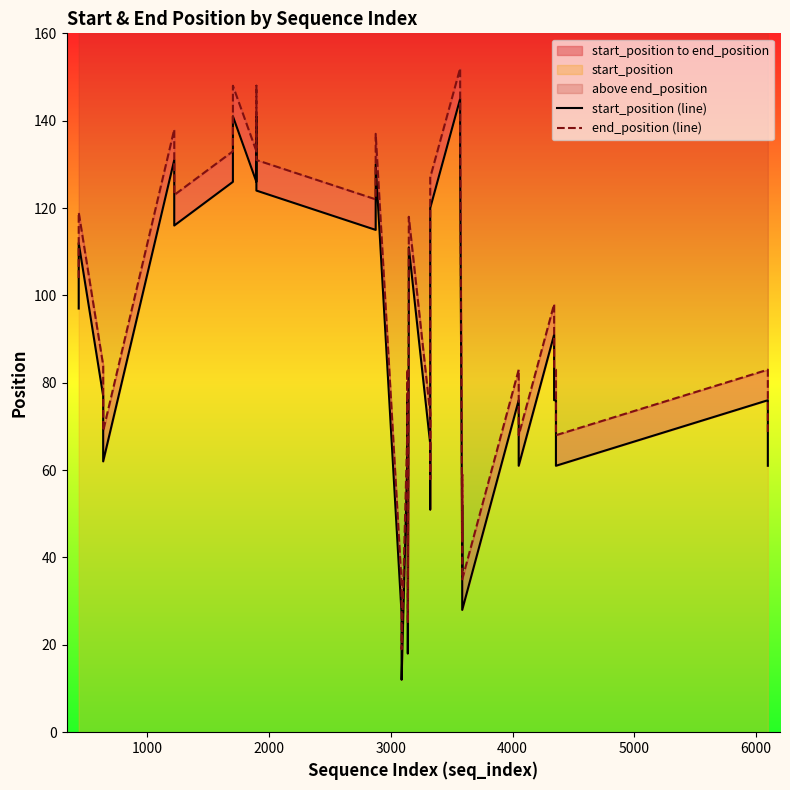

What is the value of the end_position (line) point at the 40th from the left?

68